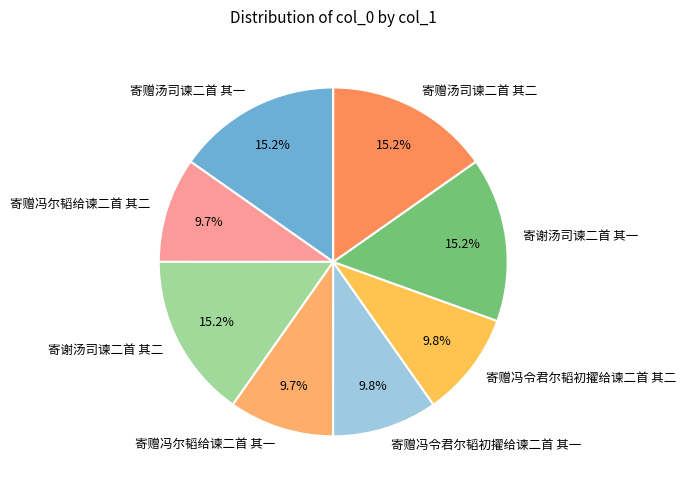

To the nearest percent, what is the average slice percentage?

12%